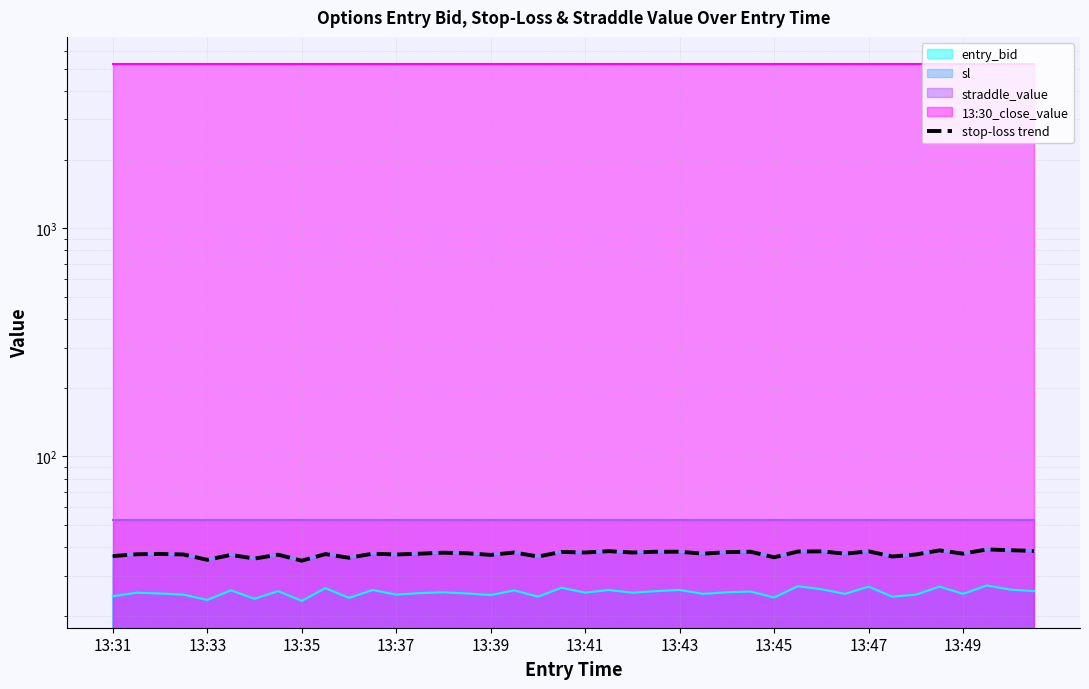

Reading left to right, transcribe all the data shown in this chart.

36.6	37.3	37.4	37.2	35.2	37.0	35.7	37.1	35.0	37.4	36.0	37.5	37.2	37.5	37.9	37.6	37.0	38.0	36.5	38.2	38.0	38.5	38.0	38.2	38.2	37.5	38.1	38.2	36.1	38.3	38.4	37.5	38.4	36.5	37.2	38.8	37.5	39.1	38.9	38.5